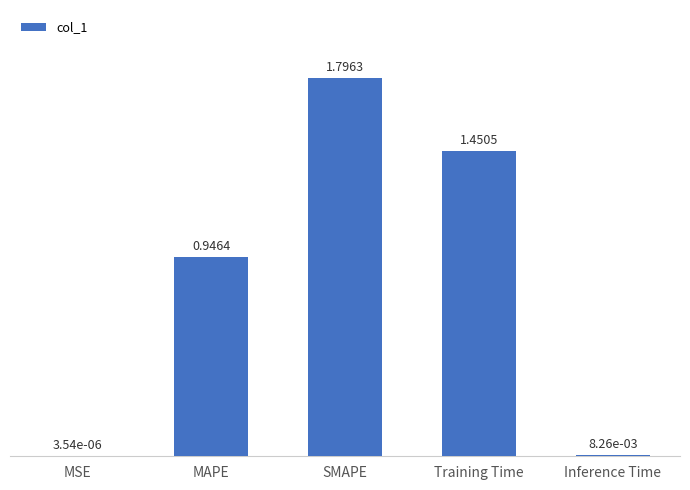

Where is the data nearest to the value 0?

MSE